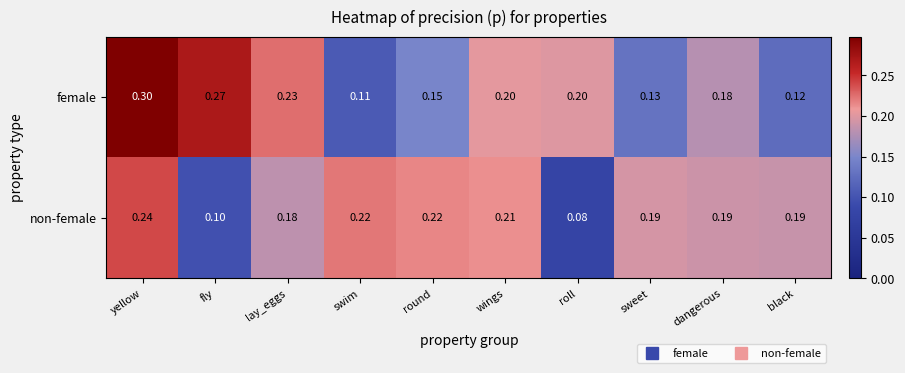

Which series has the widest spread of values?

female